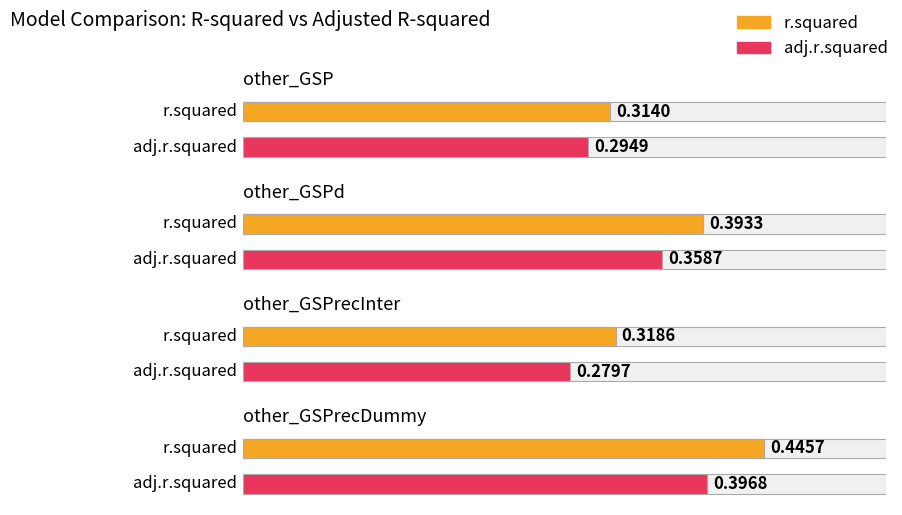

At which category is the sum across all series the highest?

other_GSPrecDummy